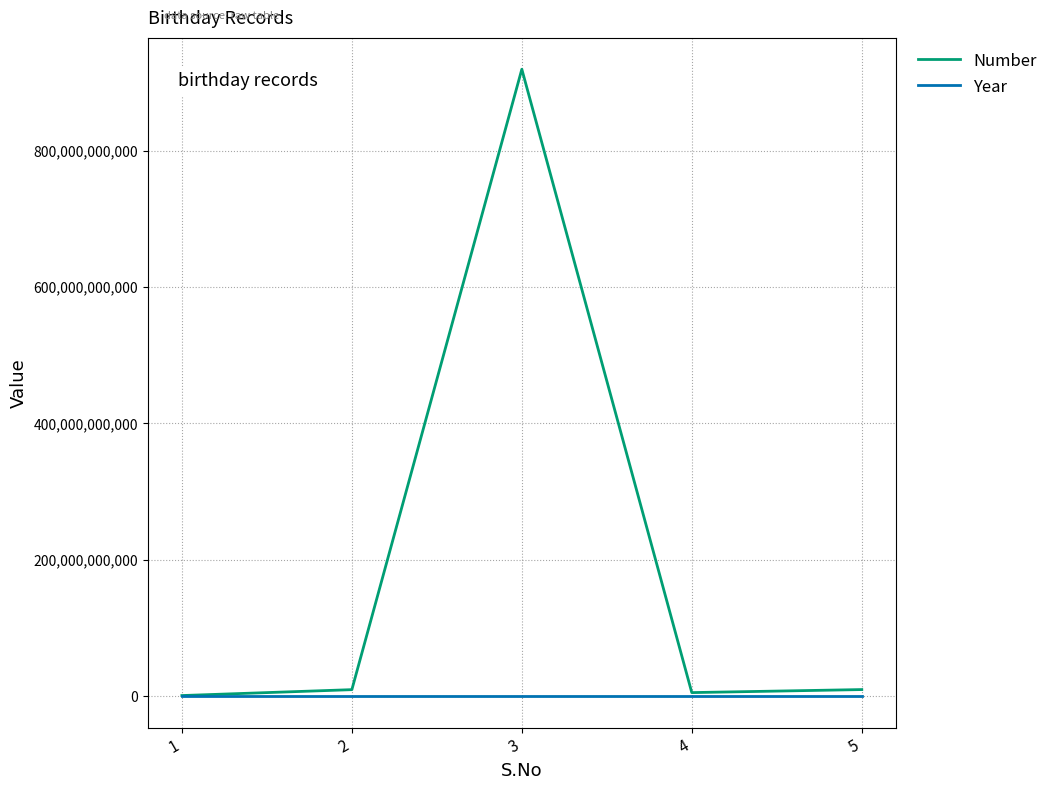

What is the smallest value displayed?

2022